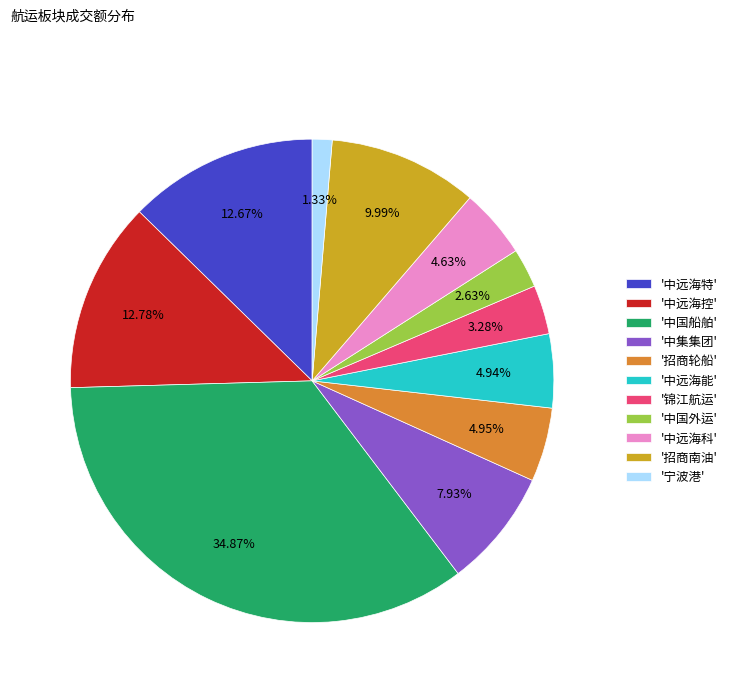

To the nearest percent, what is the average slice percentage?

9%